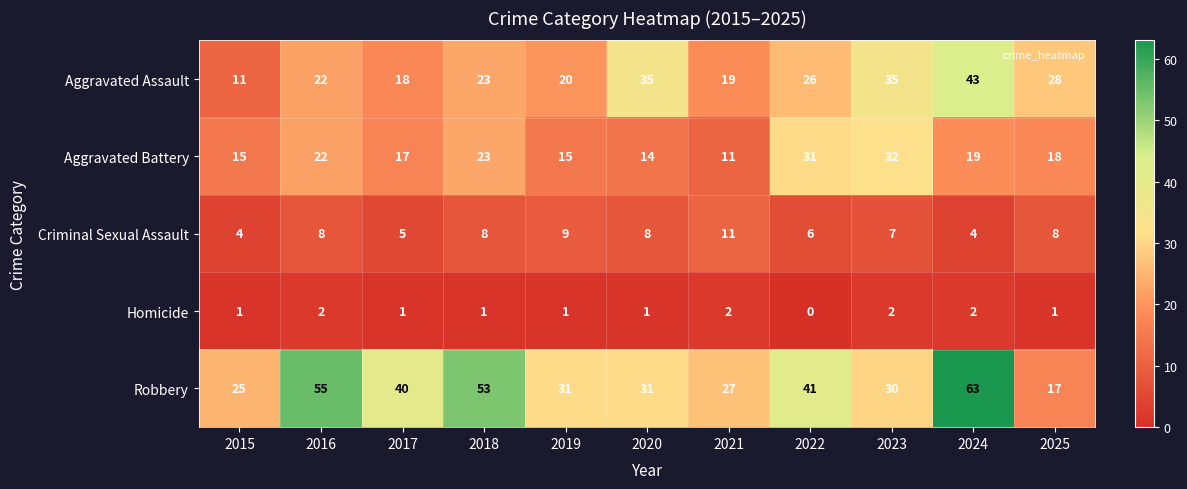

What is the maximum value shown in the chart?

63